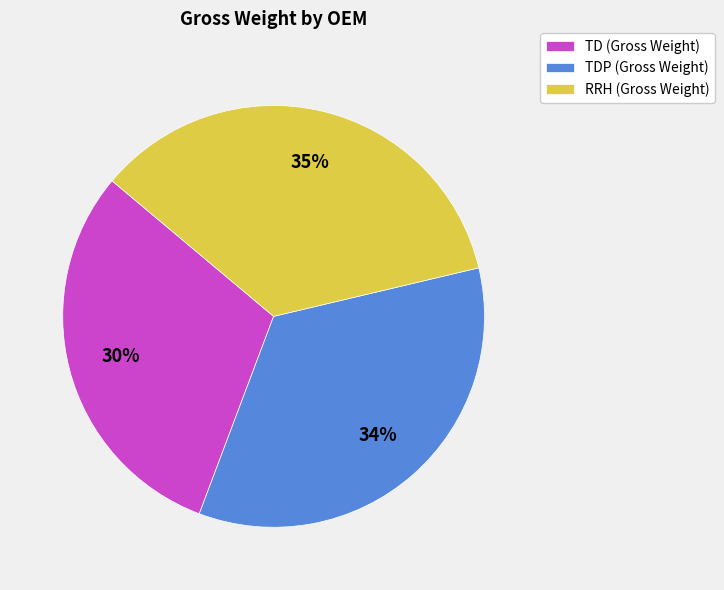

Does RRH (Gross Weight) account for over 50% of the chart?

No